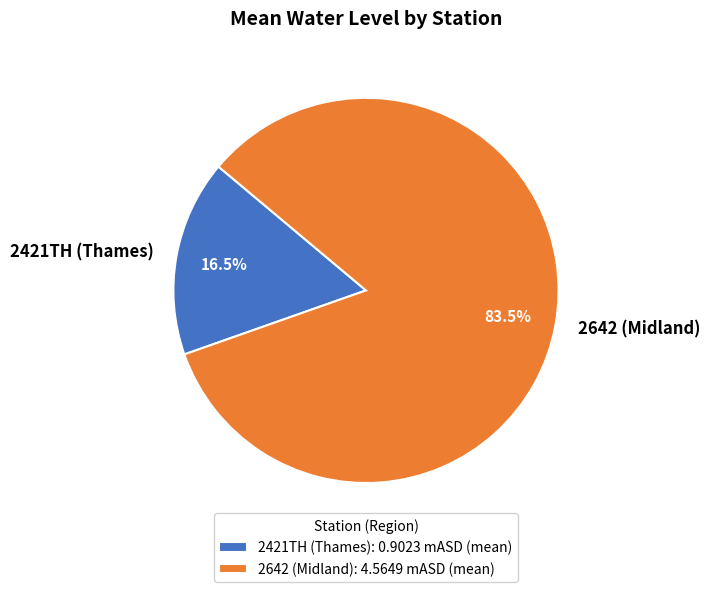

Is there any slice that represents more than half of the pie?

Yes